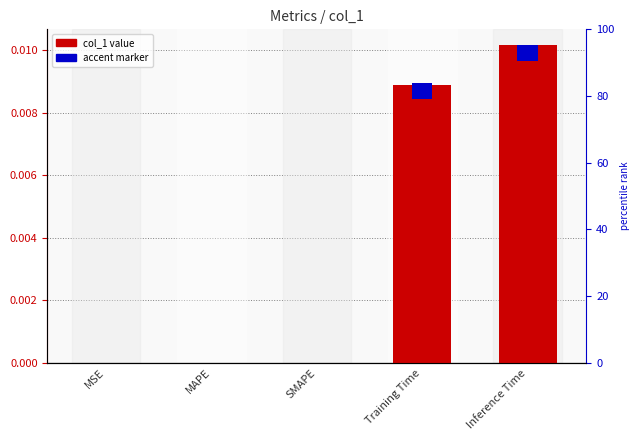

Does the chart contain stacked bars?

No